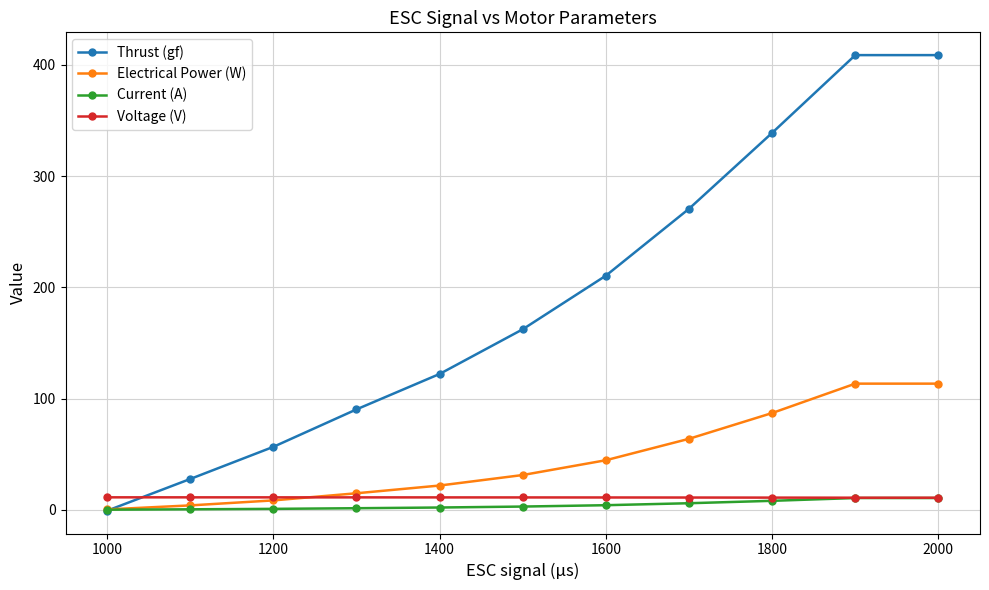

What is the value of the Thrust (gf) point at the 11th from the left?

408.9